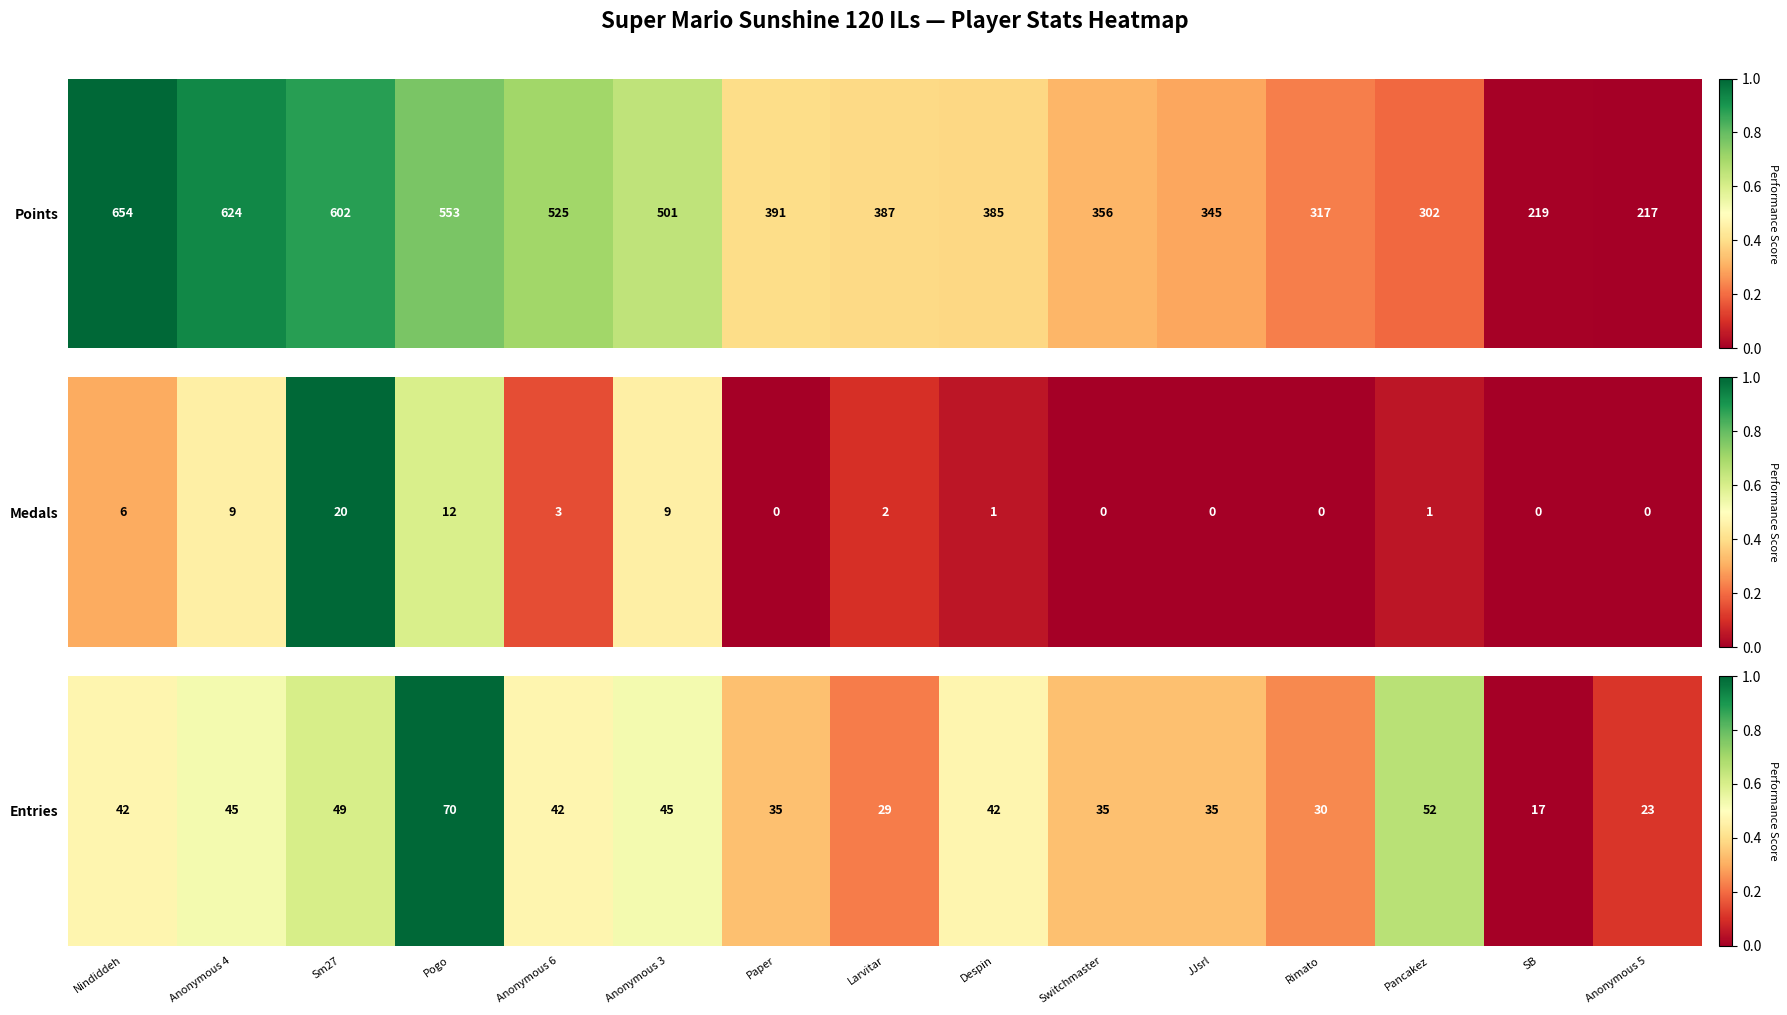

Count the number of categories in the chart.

15